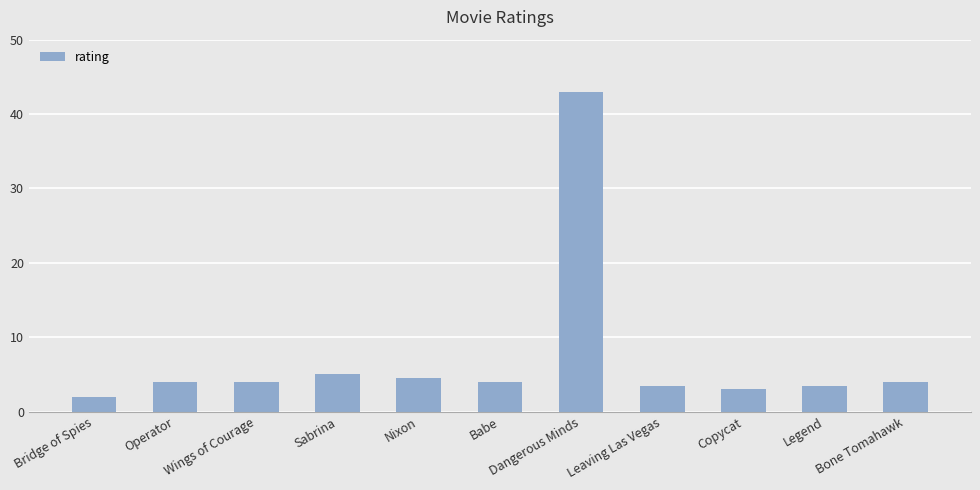

What is the ratio of the value at Leaving Las Vegas to the value at Operator?

0.9